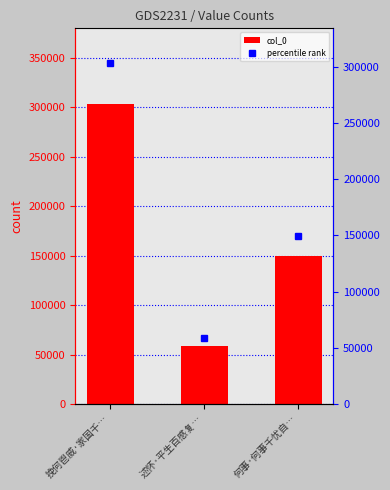

Count the number of values greater than 149247.

1